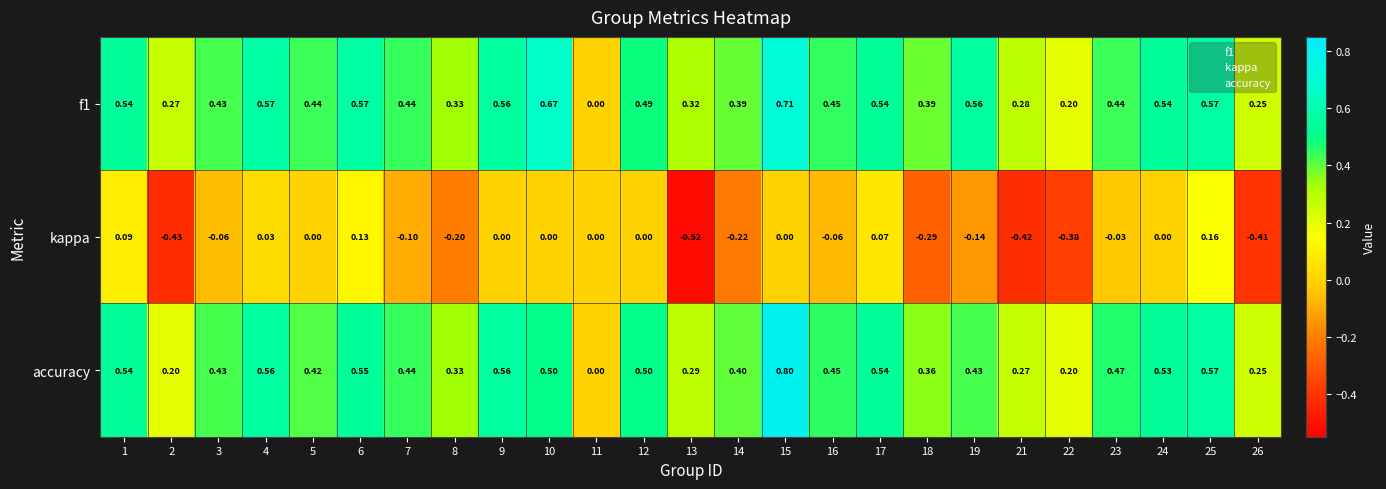

Between 7 and 13, which series saw the biggest shift?

kappa